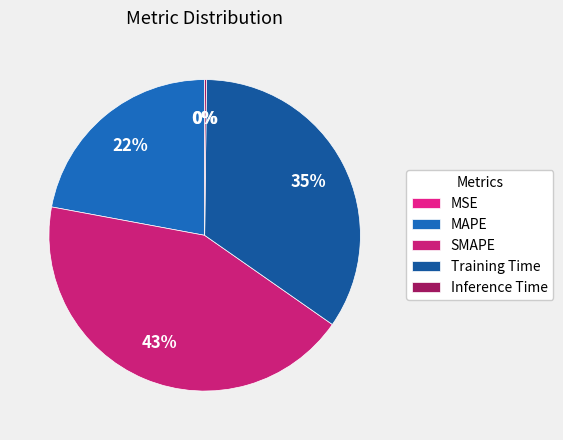

Which category has the smallest portion of the pie?

MSE